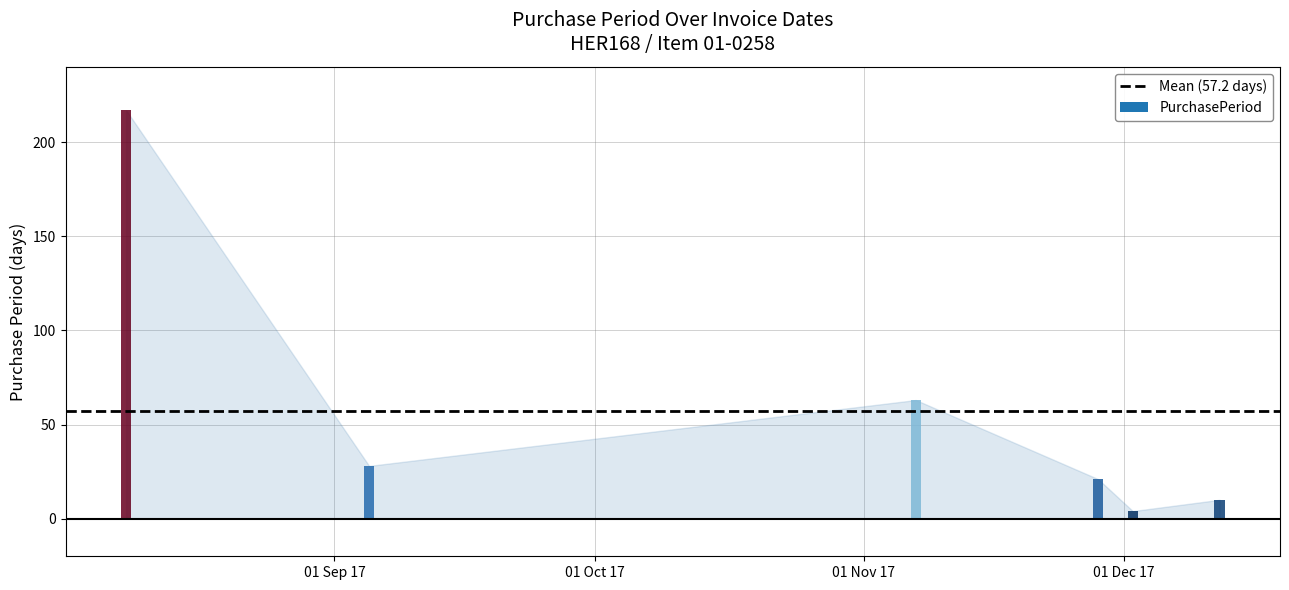

What position from the left is 2017-11-07?

3